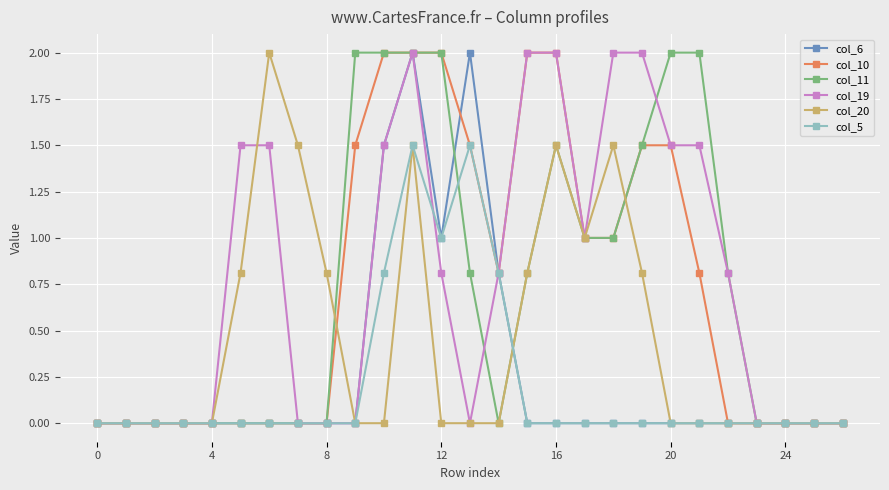

What is the maximum value shown in the chart?

2.0